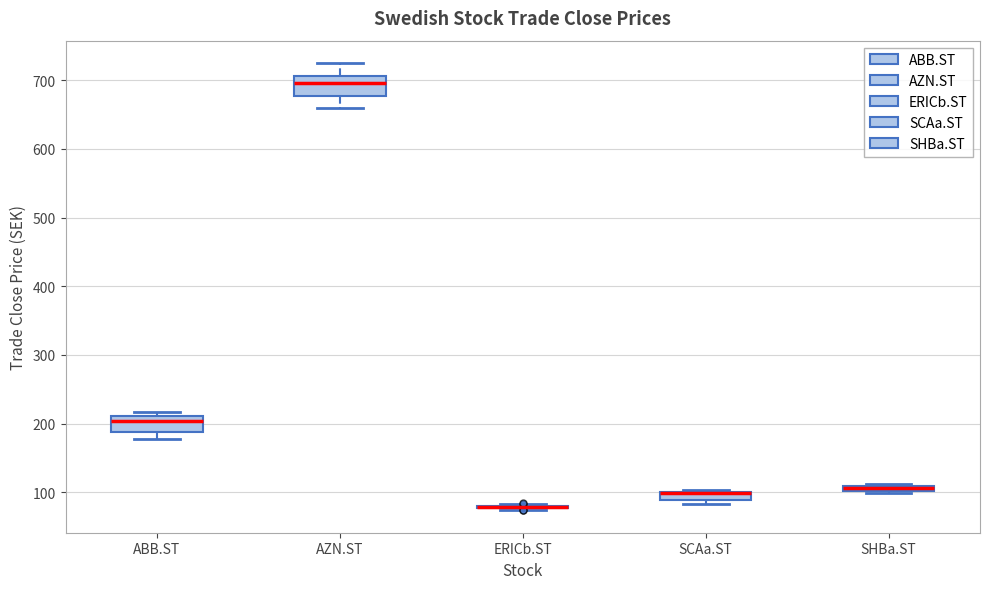

Where does the lower whisker of the box for ABB.ST end on the y-axis? The values are not printed on the chart, so give them approximately, as read against the axis.

180